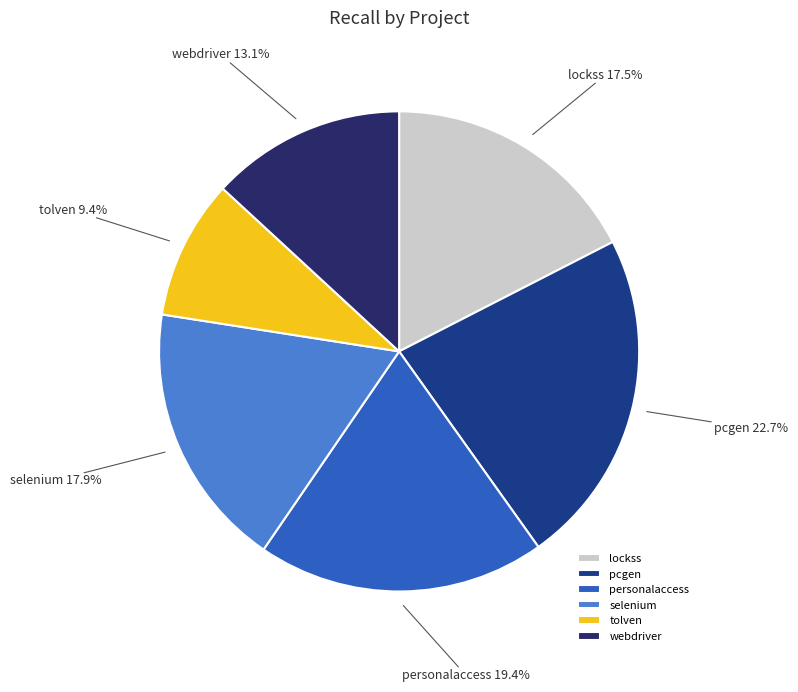

Which slice is the smallest?

tolven